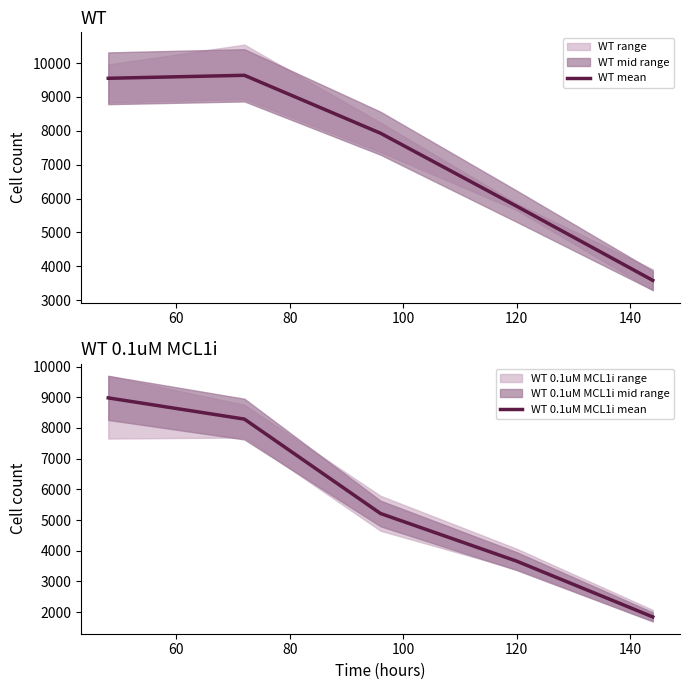

Does the chart display data point markers on the line(s)?

No